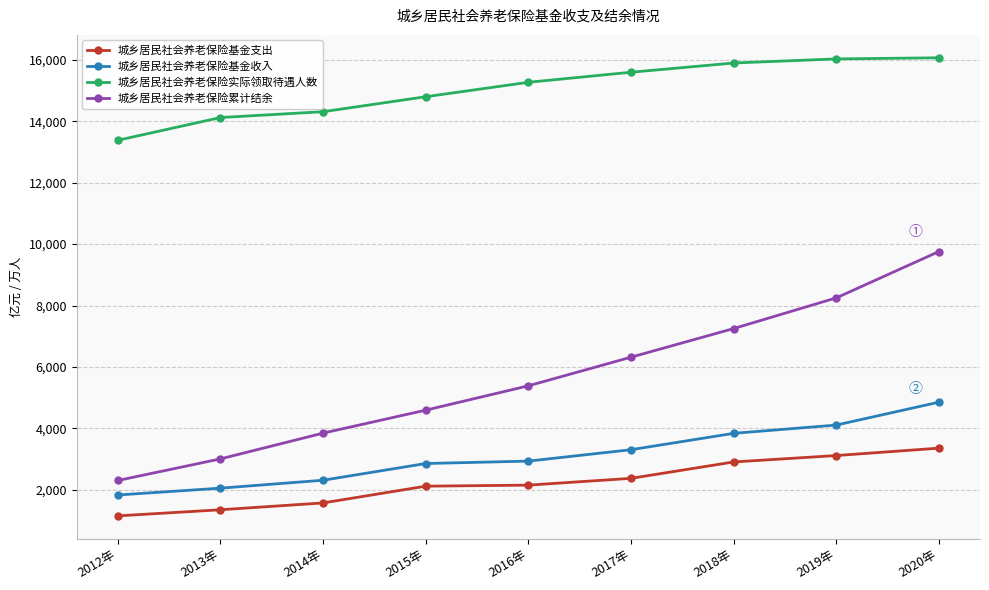

Which category has the lowest value across all series?

2012年